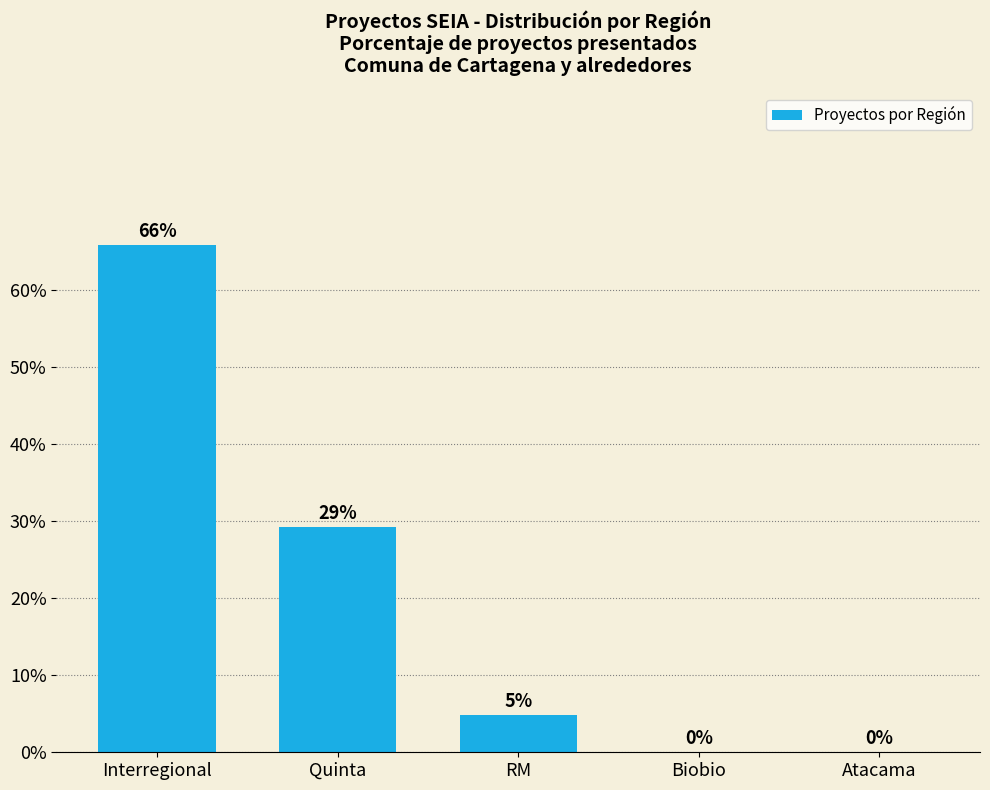

Between Interregional and RM, which is larger?

Interregional